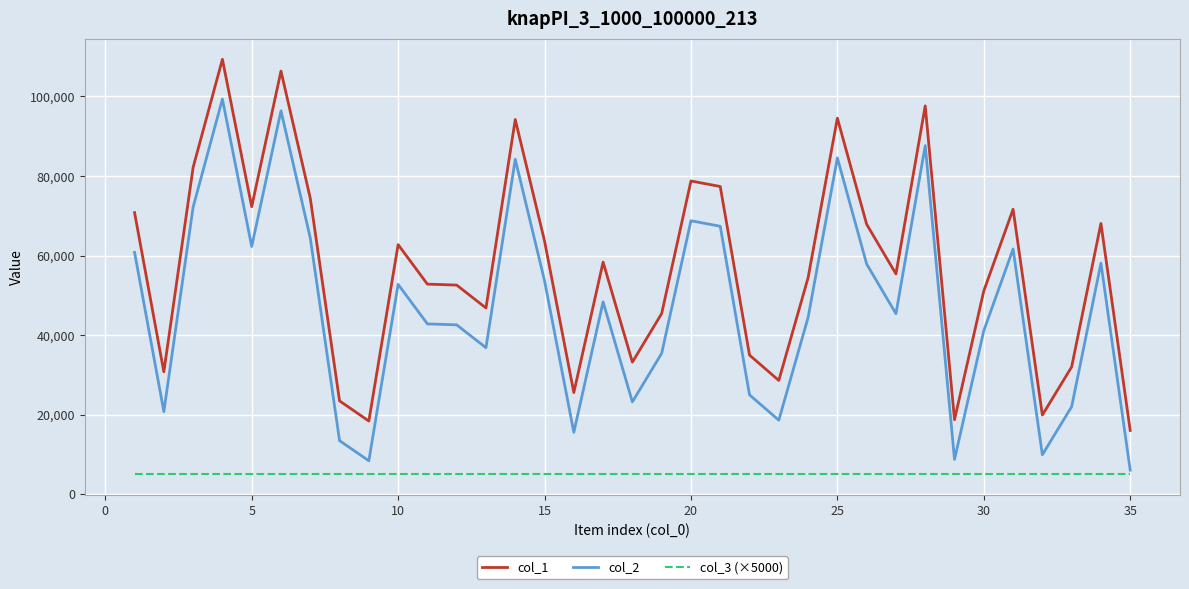

Which series has the largest total across all categories?

col_1